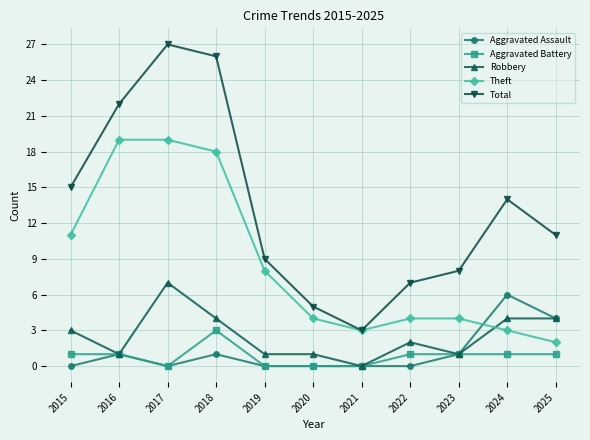

Does the chart display data point markers on the line(s)?

Yes